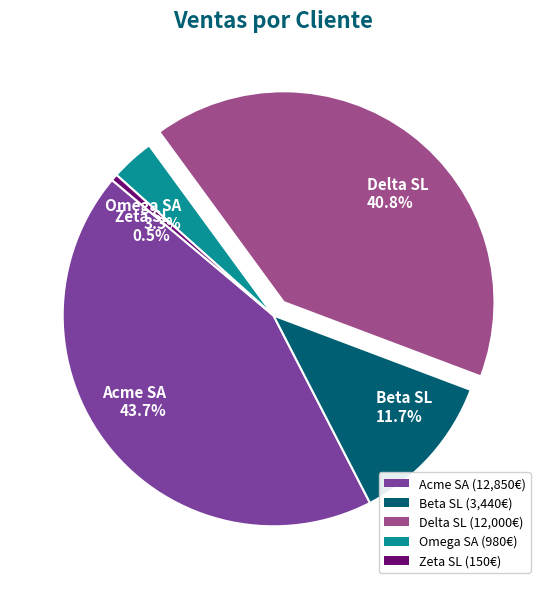

Does any single category account for the majority?

No